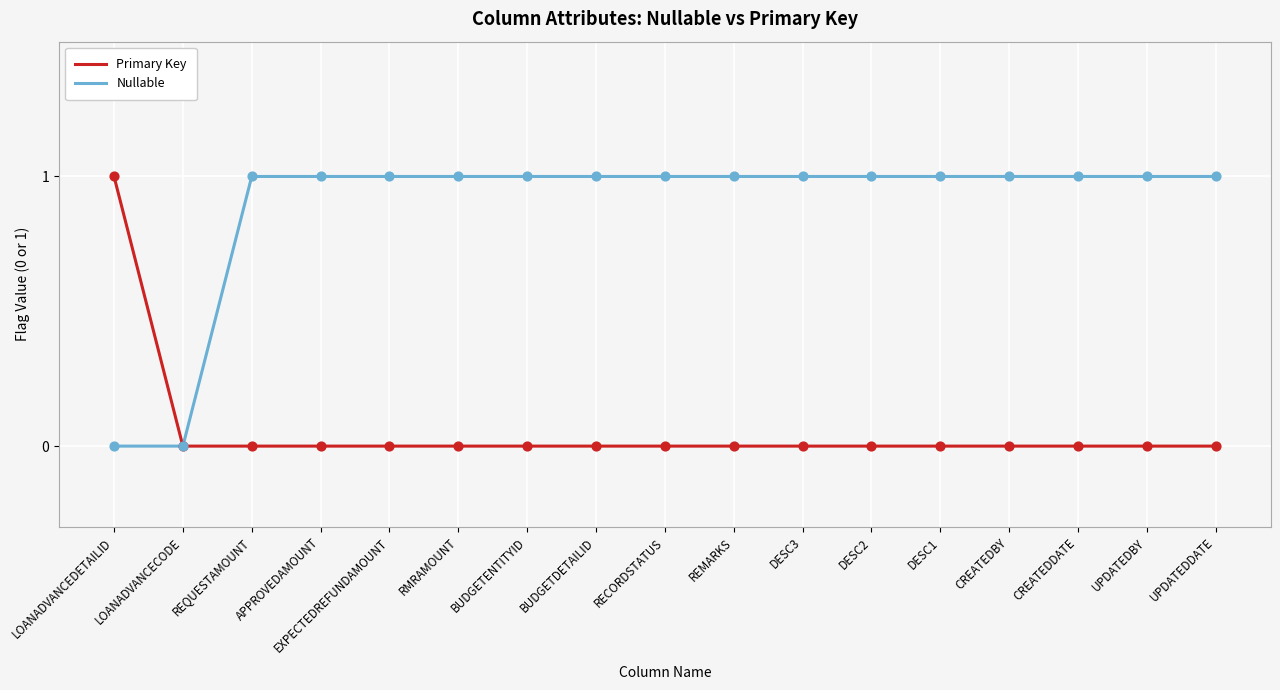

What is the total value across all series at REMARKS?

1